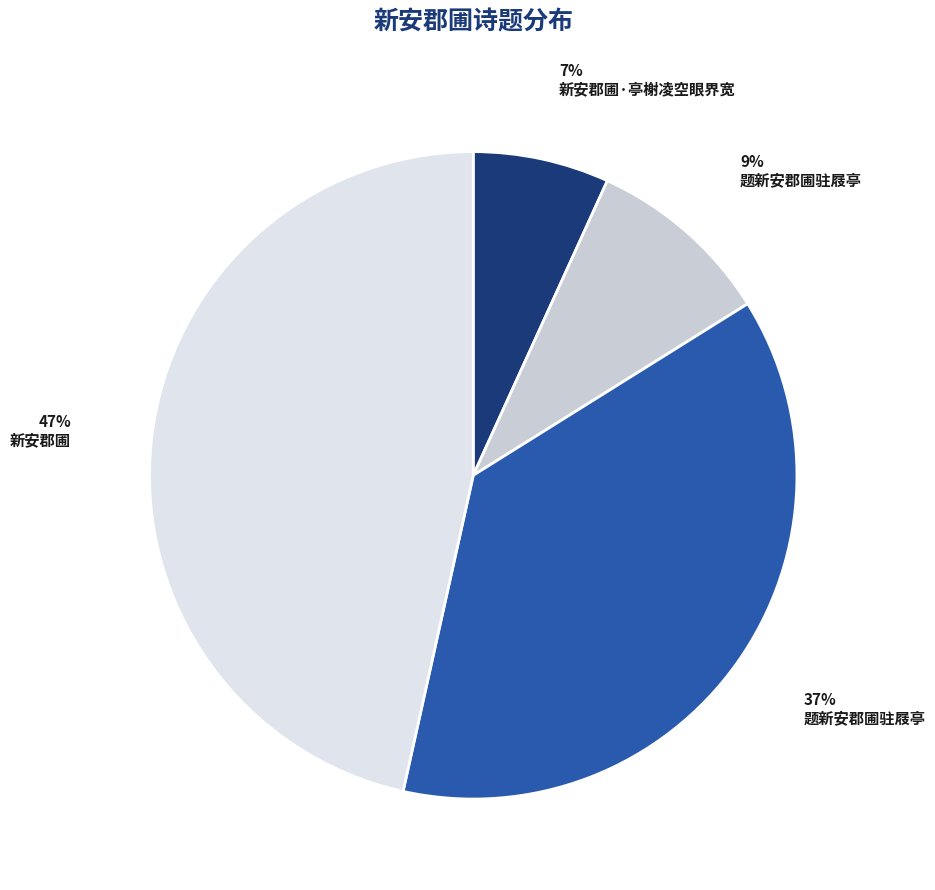

Count the number of slices in the pie.

4